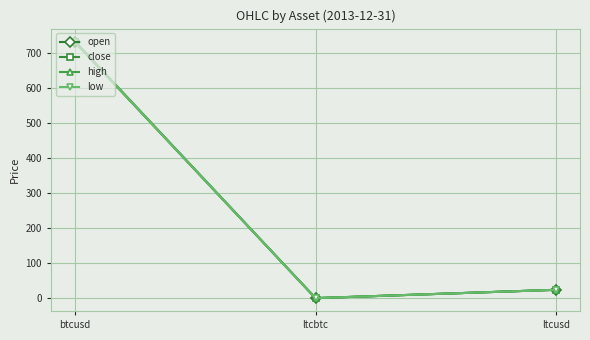

Is this an area chart (filled region under the line)?

No